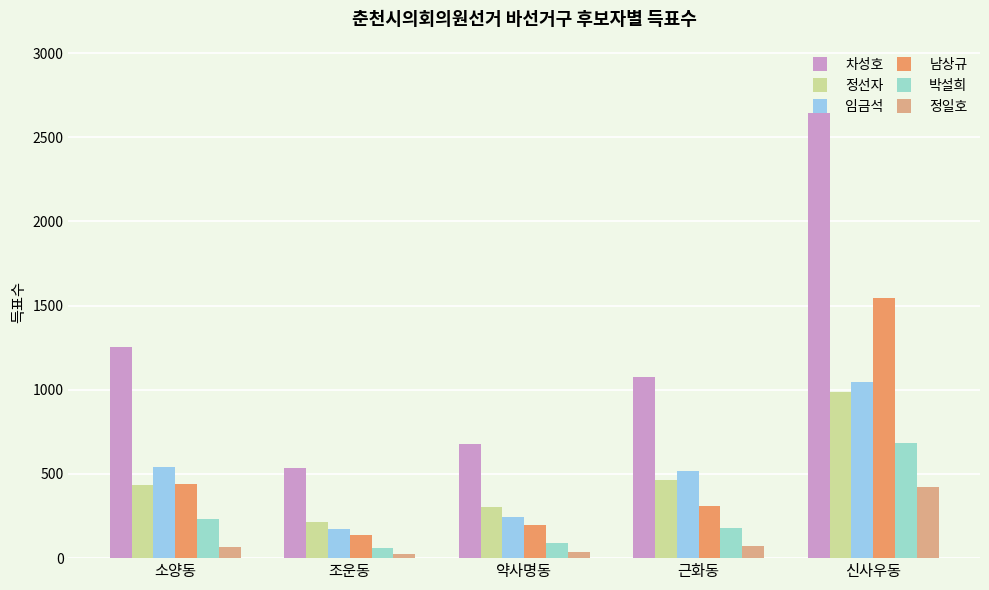

Reading right to left, what are all the values shown in this chart?

차성호: 2646	1073	678	535	1257
정선자: 988	467	304	214	437
임금석: 1047	516	243	175	544
남상규: 1547	307	198	138	441
박설희: 683	177	90	61	235
정일호: 422	70	38	23	68